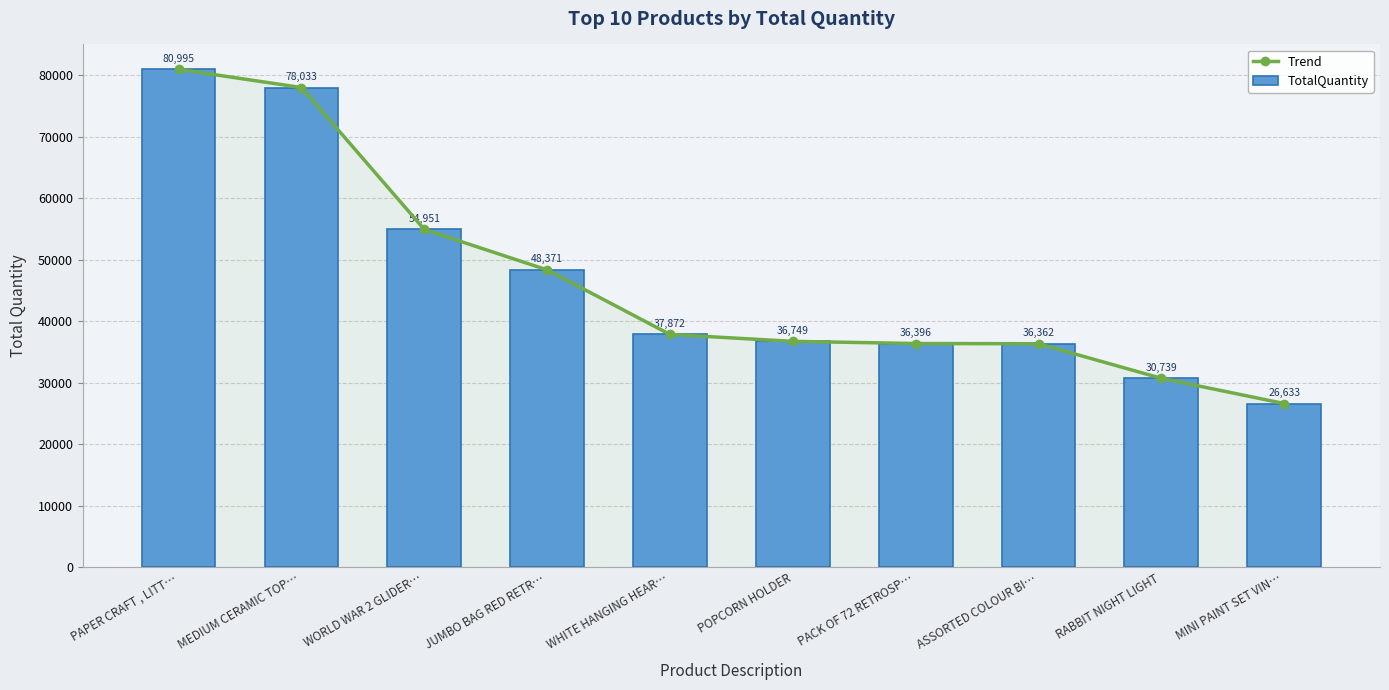

Which series has the widest spread of values?

Trend